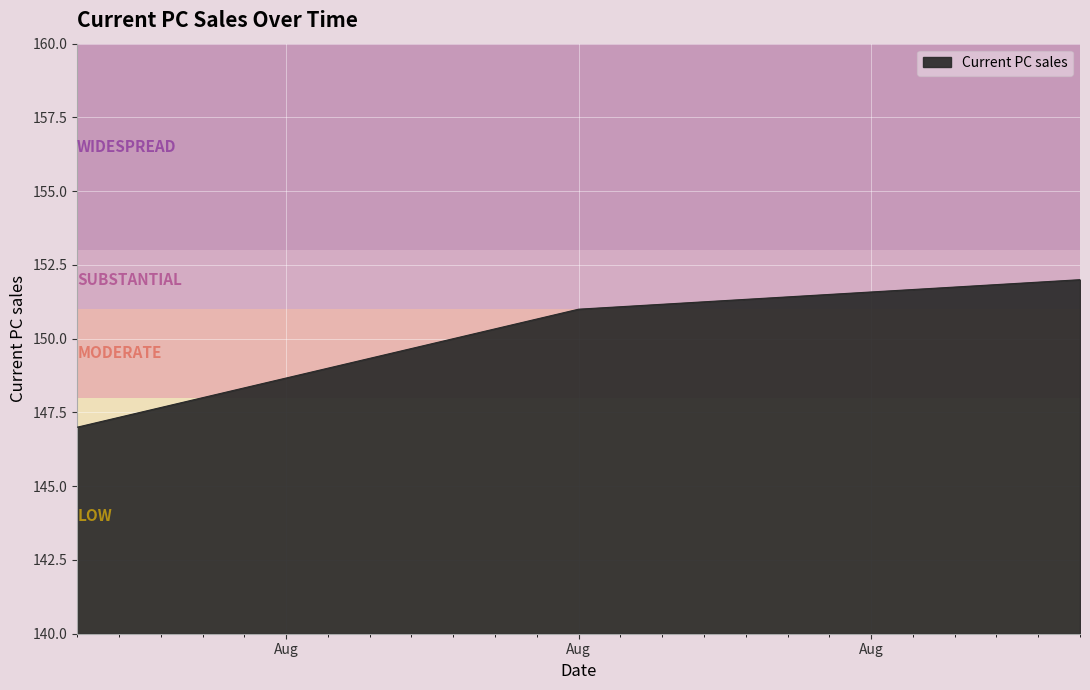

How many categories are shown in the chart?

3